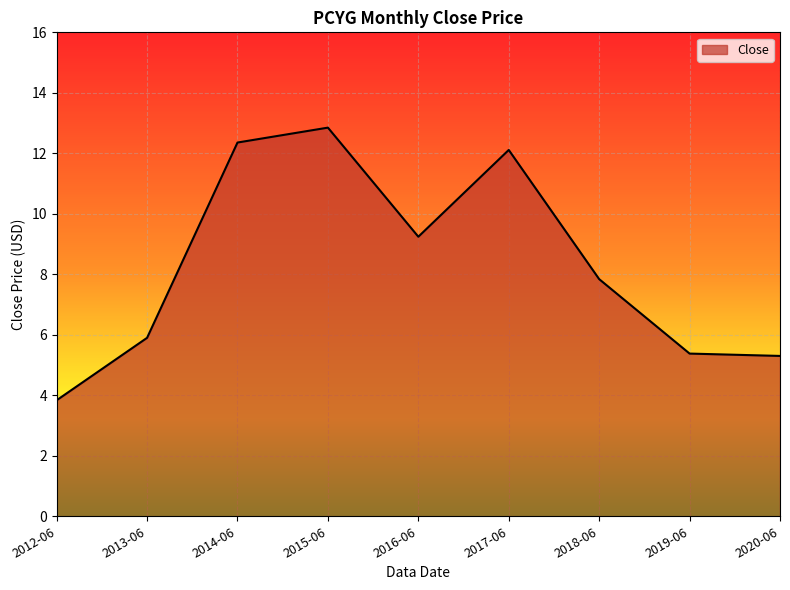

Where does the data first go above 7?

2014-06